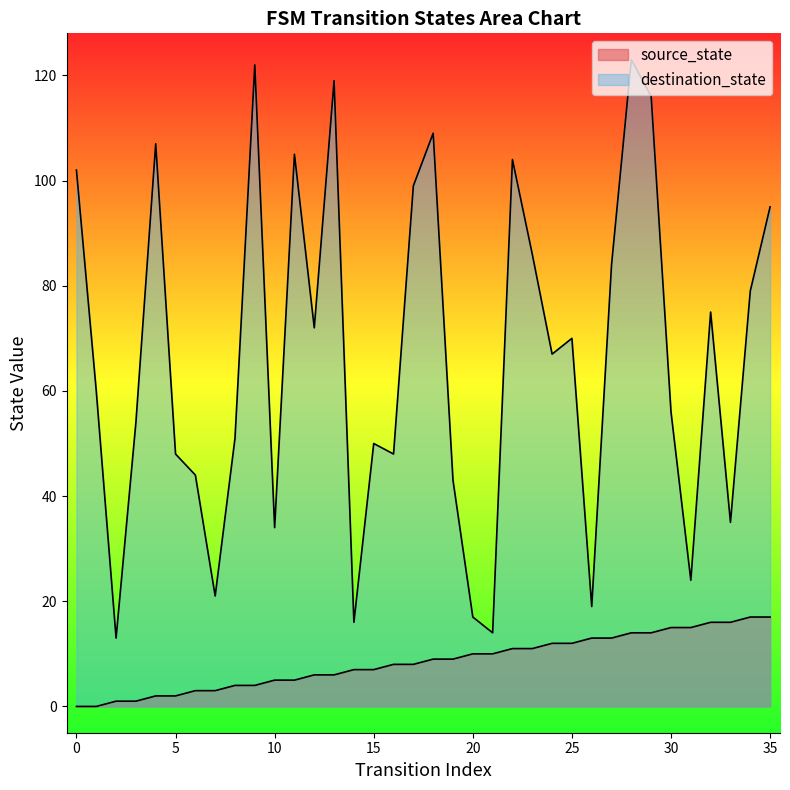

Where is destination_state nearest to the value 68?

24